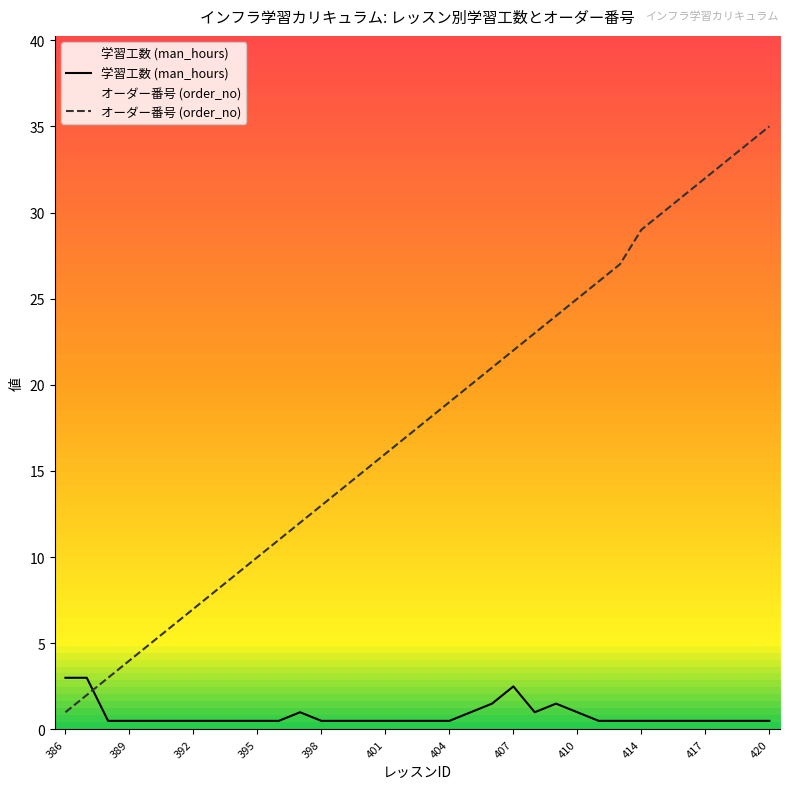

True or false: オーダー番号 (order_no) has a value of 27.0 at 26.

True